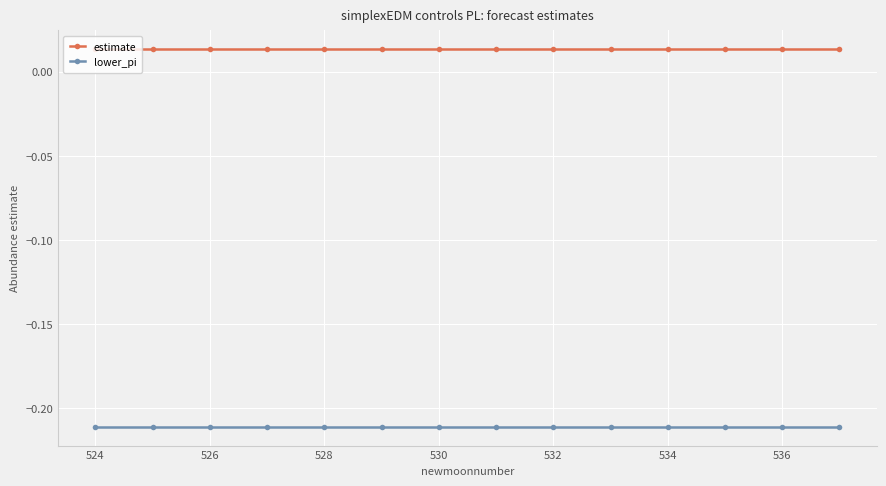

List the series in order of their peak value, lowest first.

lower_pi, estimate